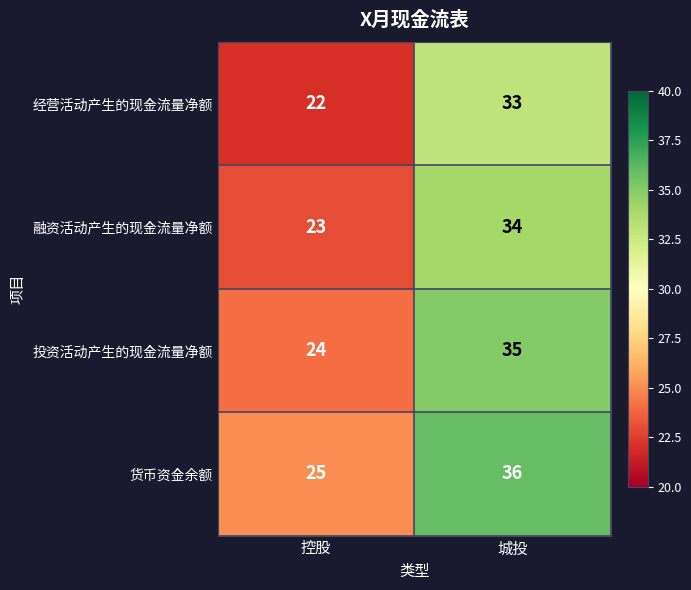

At which label is 经营活动产生的现金流量净额 closest to 27?

控股